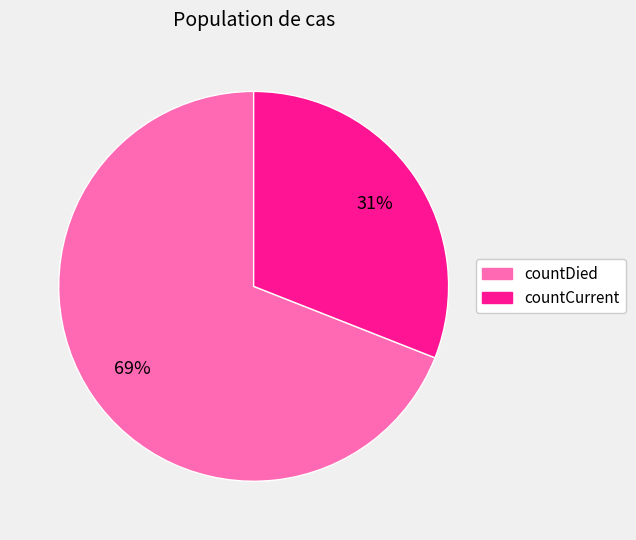

Do countCurrent and countDied together represent more than half of the pie?

Yes